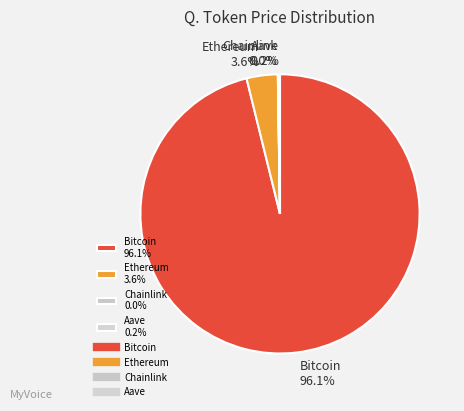

What is the largest slice in the pie chart?

Bitcoin